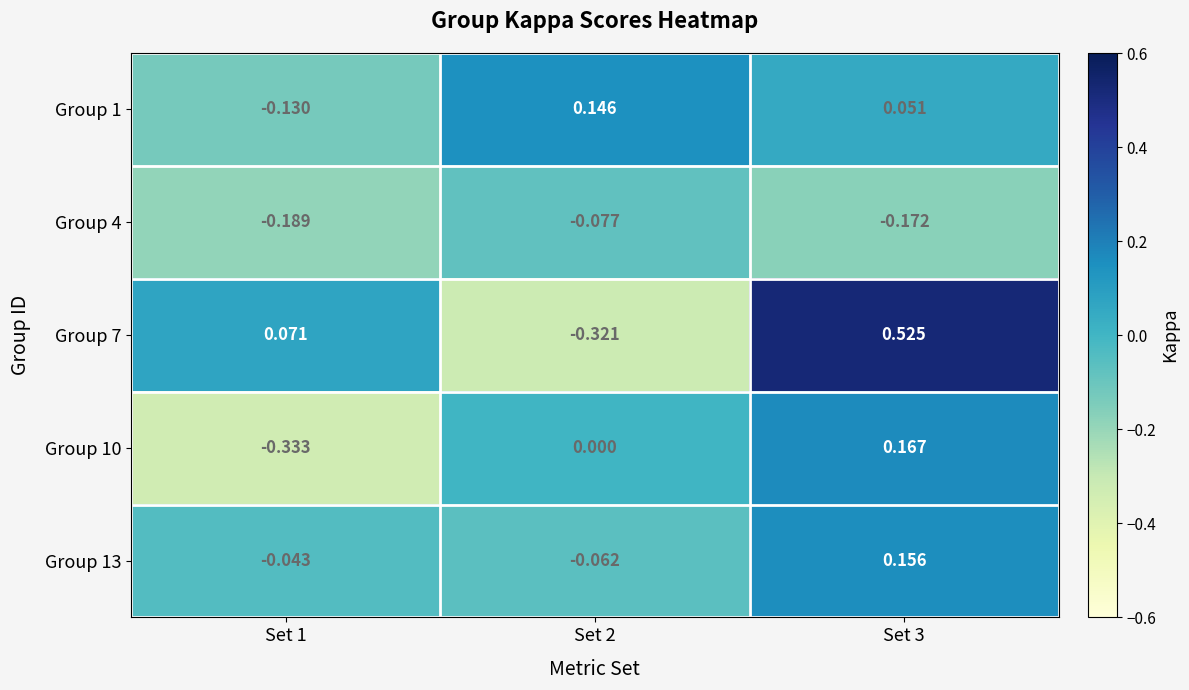

How many series are shown in this chart?

5